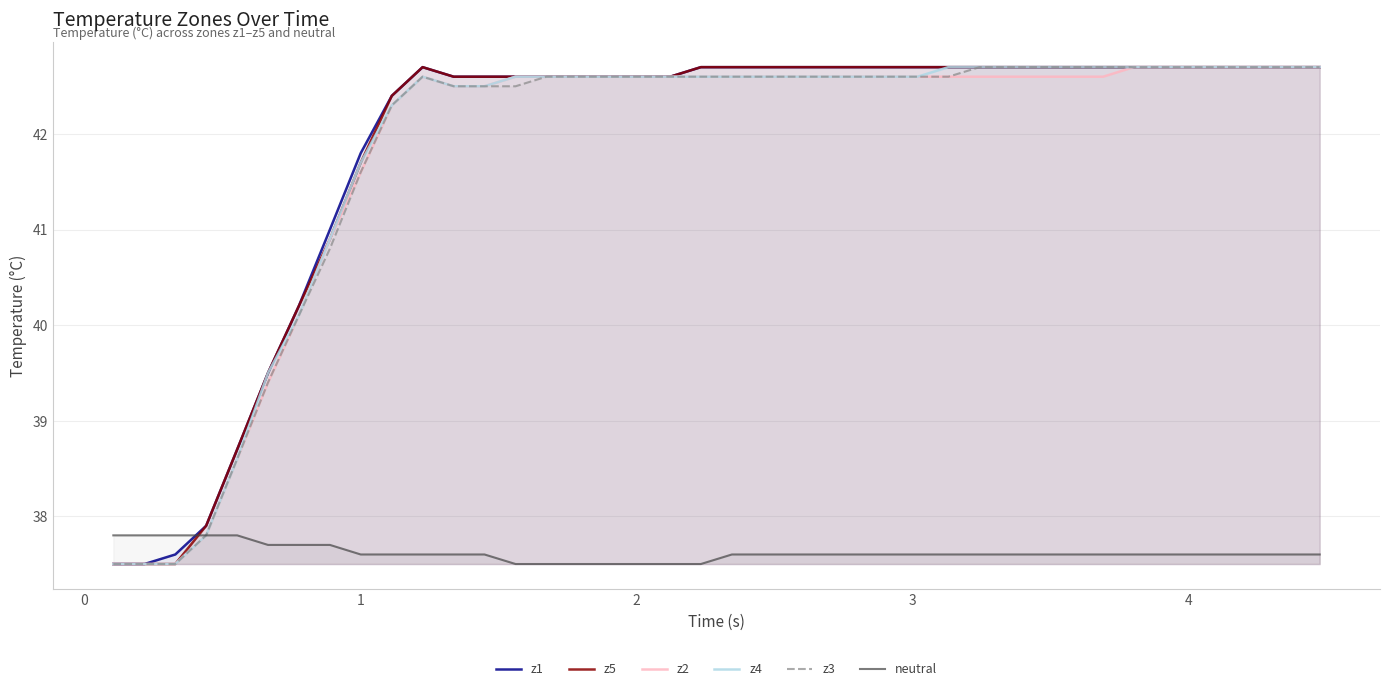

What are all the series names shown in the legend?

z1, z5, z2, z4, z3, neutral